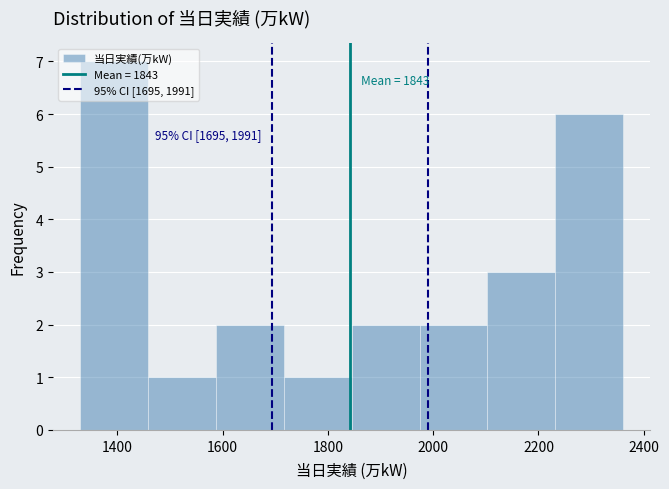

Over which range of the x-axis is the bar tallest?

1320 to 1460